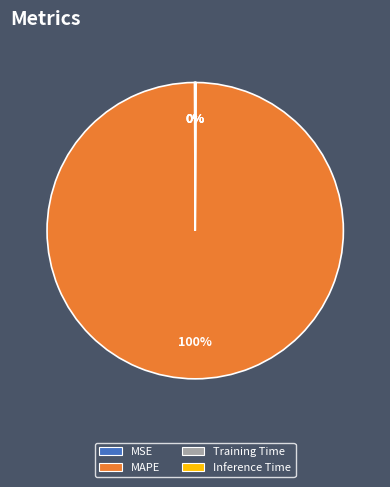

To the nearest percent, what is the difference between the largest and smallest slice percentages?

100%